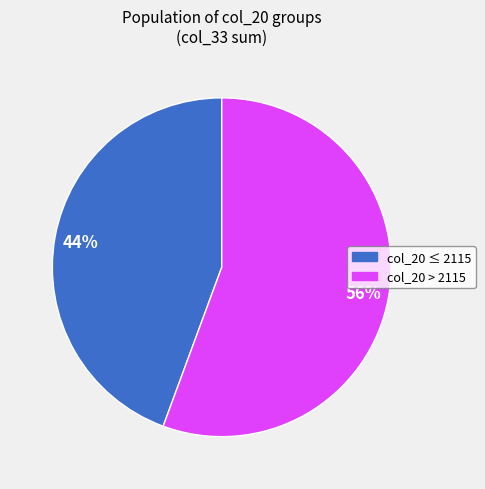

Count the number of slices in the pie.

2